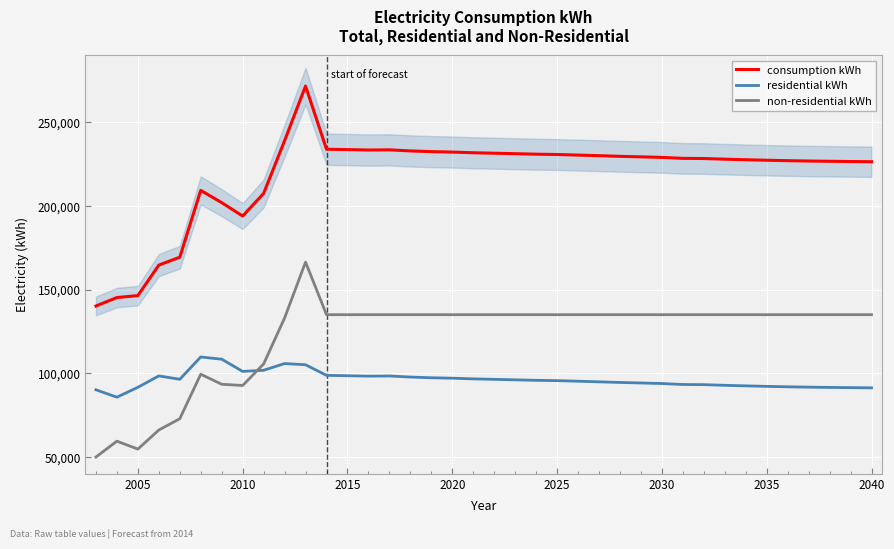

Which series ends up on top after the final intersection of non-residential kWh and residential kWh?

non-residential kWh